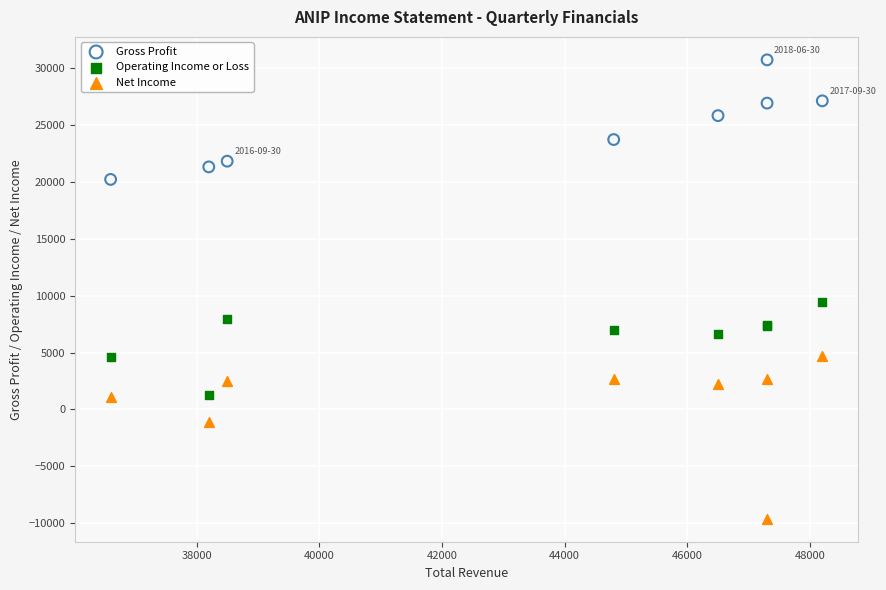

Across all series, what Y value is closest to 10550?

9400